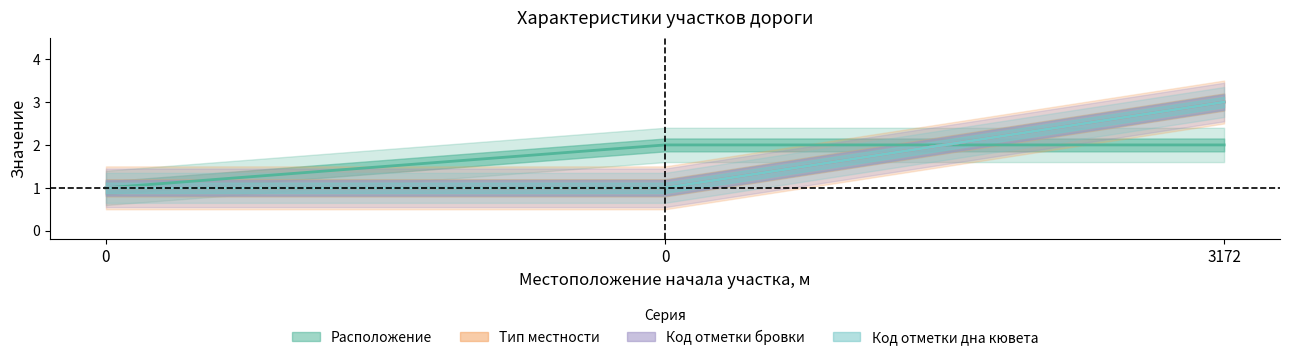

The Расположение series shows 2 at 0. True or false?

True